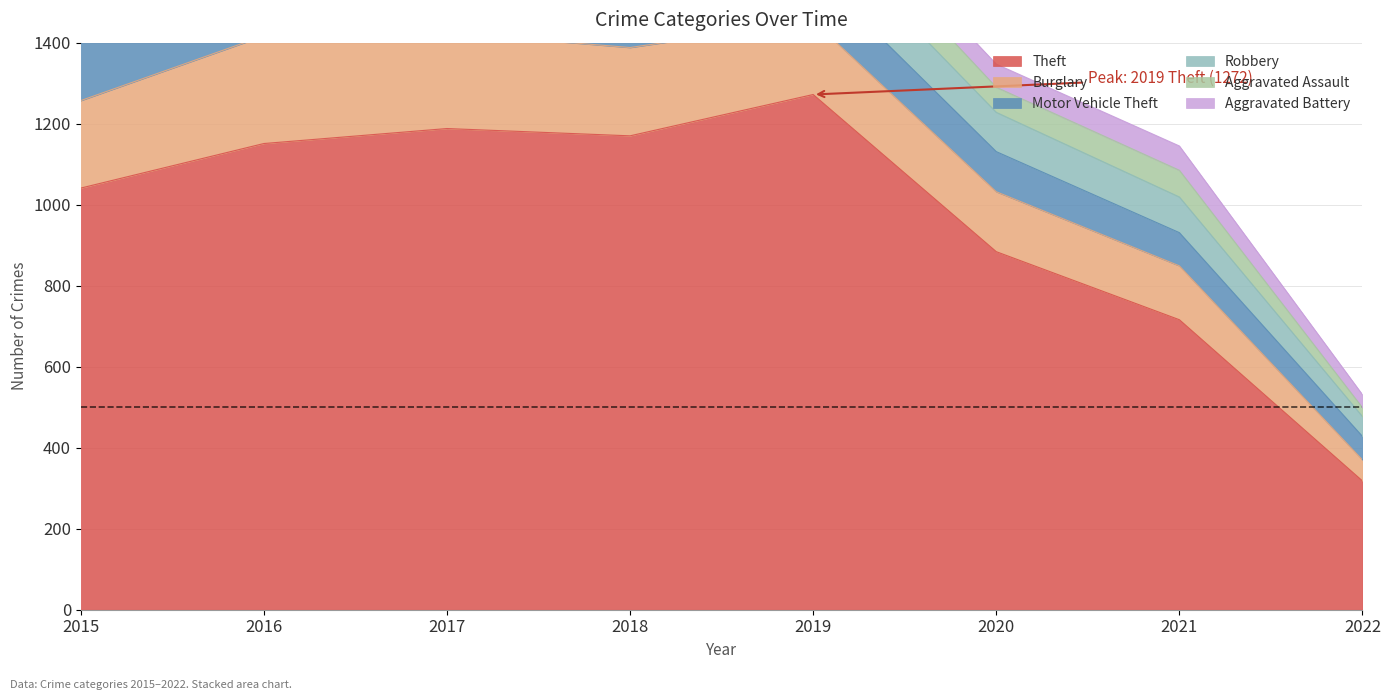

What is the sum of the Robbery values at 2020 and 2018?

218